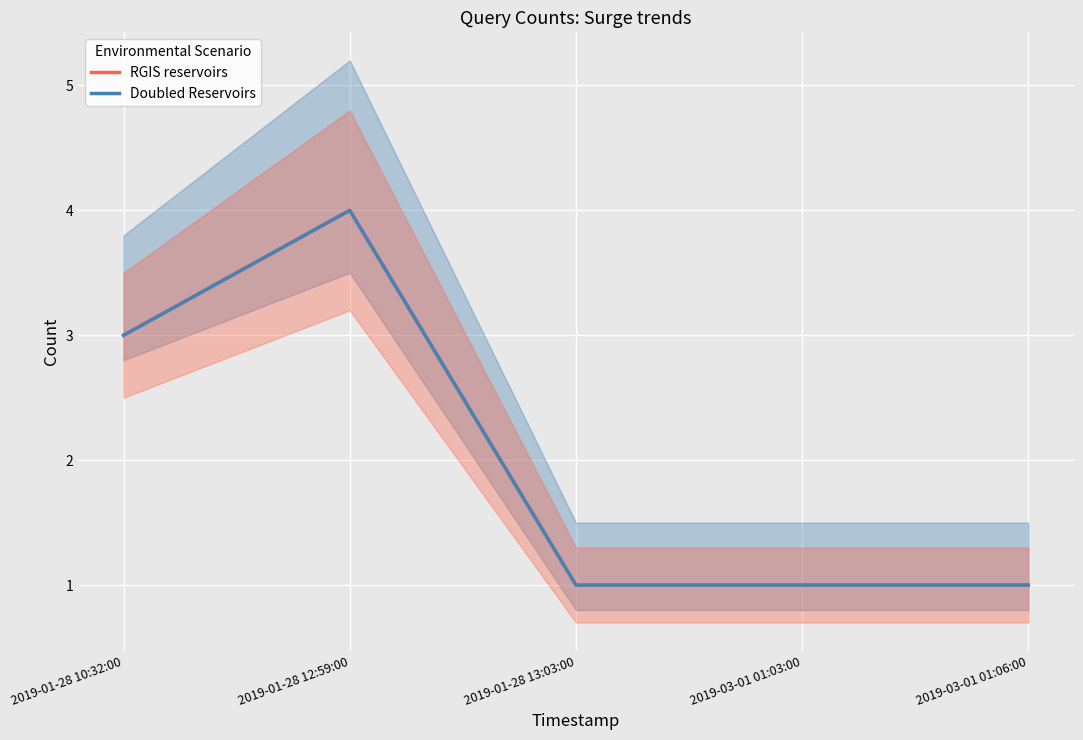

In Doubled Reservoirs, how many points are higher than both neighbors (excluding endpoints)?

1